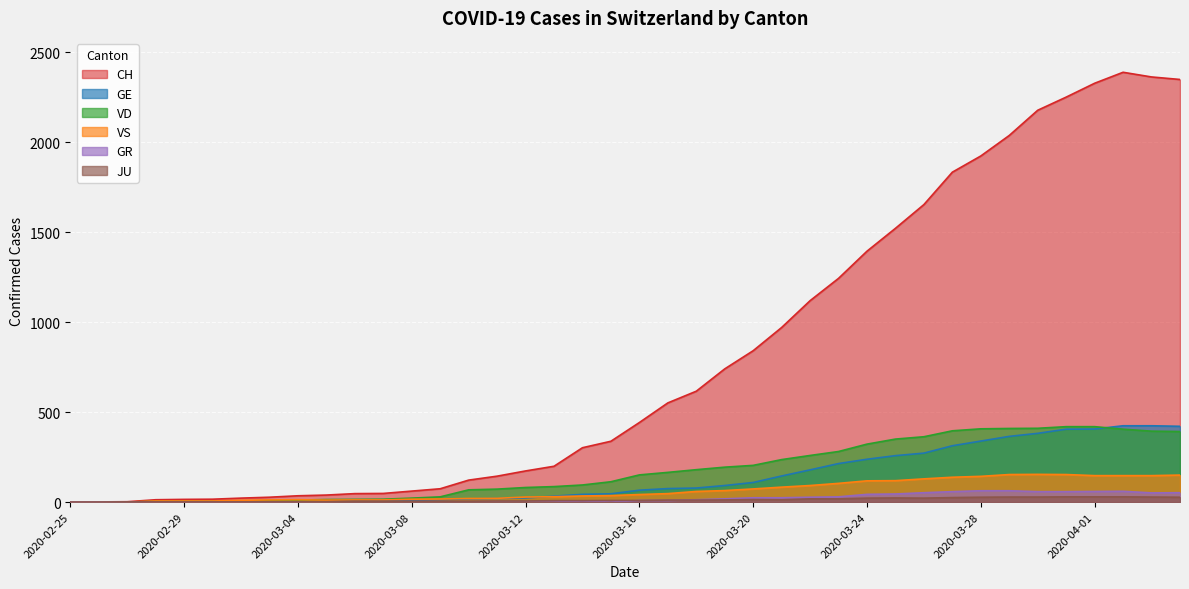

How many data points in VD are above 151?

19